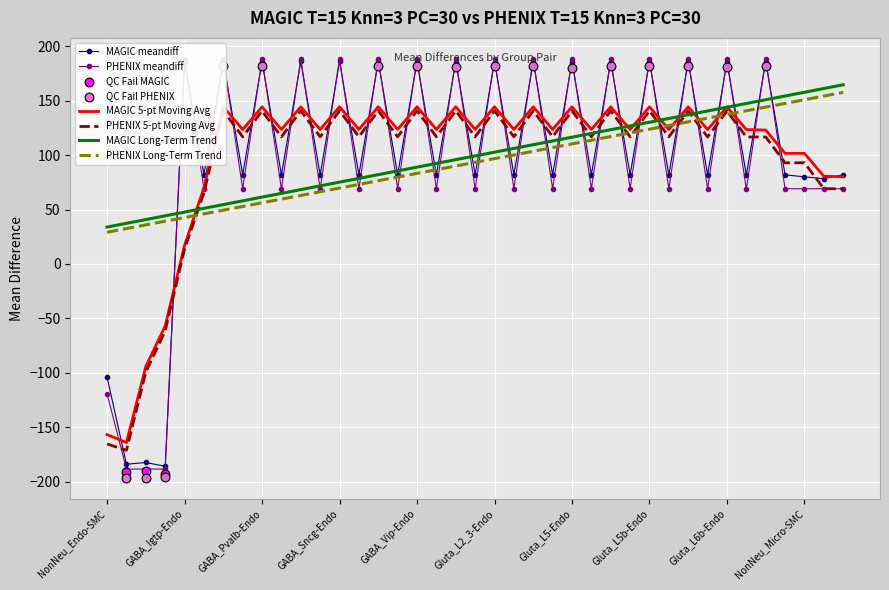

At which label is PHENIX 5-pt Moving Avg closest to -15?

GABA_Igtp-Endo